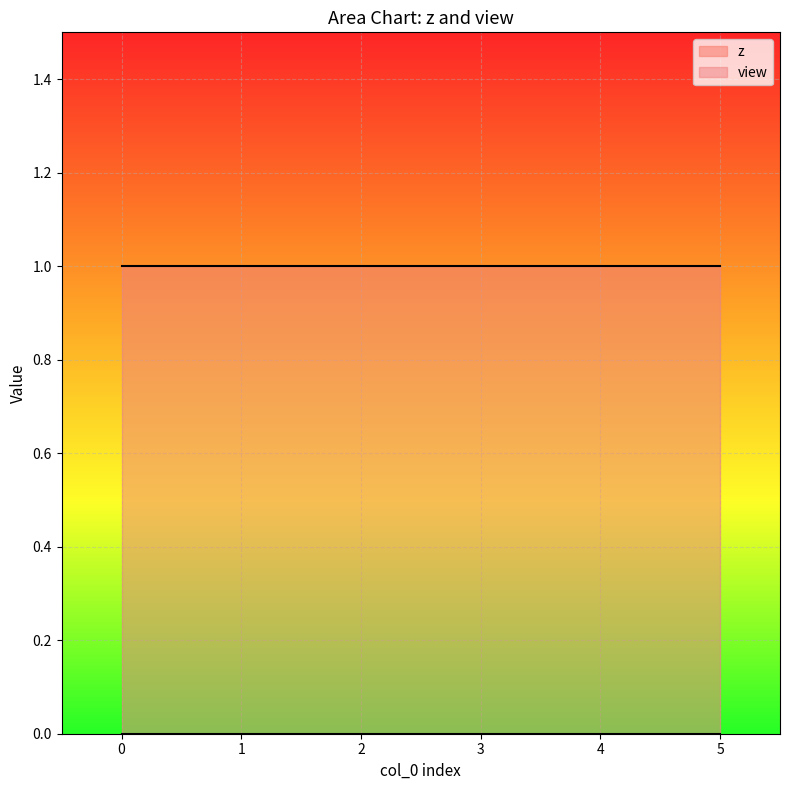

Between 4 and 0, which is larger?

4